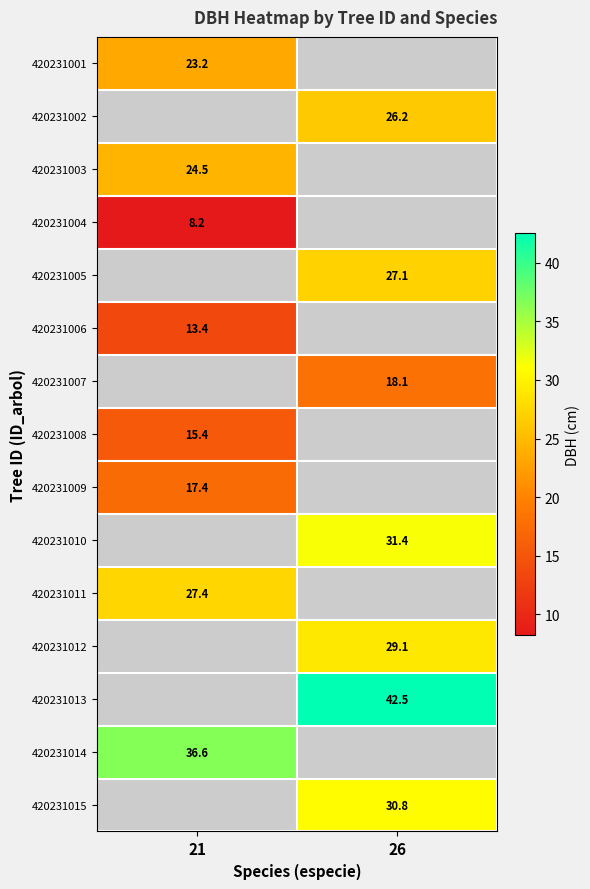

The 420231007 series shows 7.4 at 26. True or false?

False